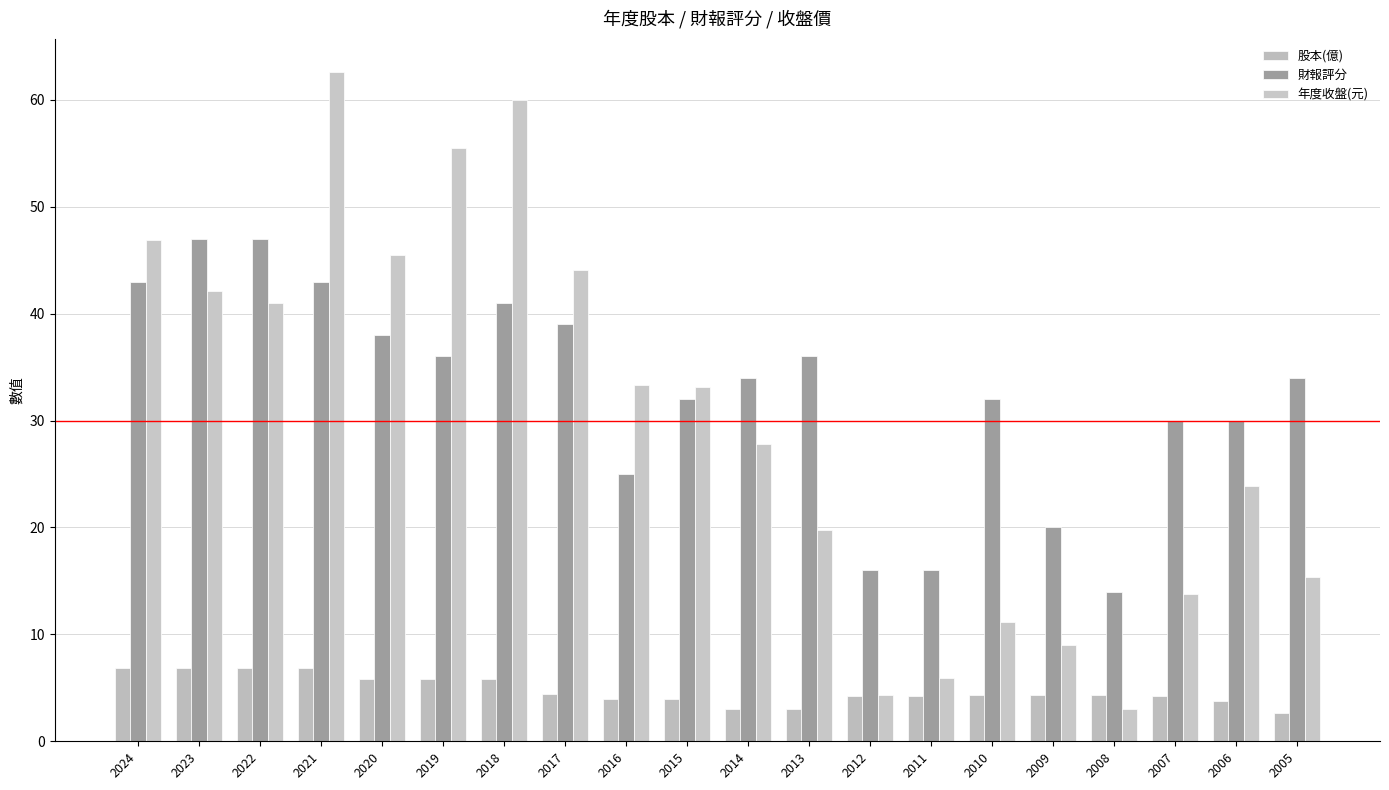

Reading left to right, list all the values displayed in this chart.

股本(億): 2024=6.8	2023=6.8	2022=6.8	2021=6.8	2020=5.8	2019=5.8	2018=5.8	2017=4.4	2016=4.0	2015=4.0	2014=3.0	2013=3.0	2012=4.2	2011=4.2	2010=4.3	2009=4.3	2008=4.3	2007=4.2	2006=3.7	2005=2.7
財報評分: 2024=43.0	2023=47.0	2022=47.0	2021=43.0	2020=38.0	2019=36.0	2018=41.0	2017=39.0	2016=25.0	2015=32.0	2014=34.0	2013=36.0	2012=16.0	2011=16.0	2010=32.0	2009=20.0	2008=14.0	2007=30.0	2006=30.0	2005=34.0
年度收盤(元): 2024=46.9	2023=42.1	2022=41.0	2021=62.6	2020=45.5	2019=55.5	2018=60.0	2017=44.1	2016=33.4	2015=33.1	2014=27.8	2013=19.8	2012=4.4	2011=5.9	2010=11.2	2009=9.0	2008=3.0	2007=13.8	2006=23.9	2005=15.4